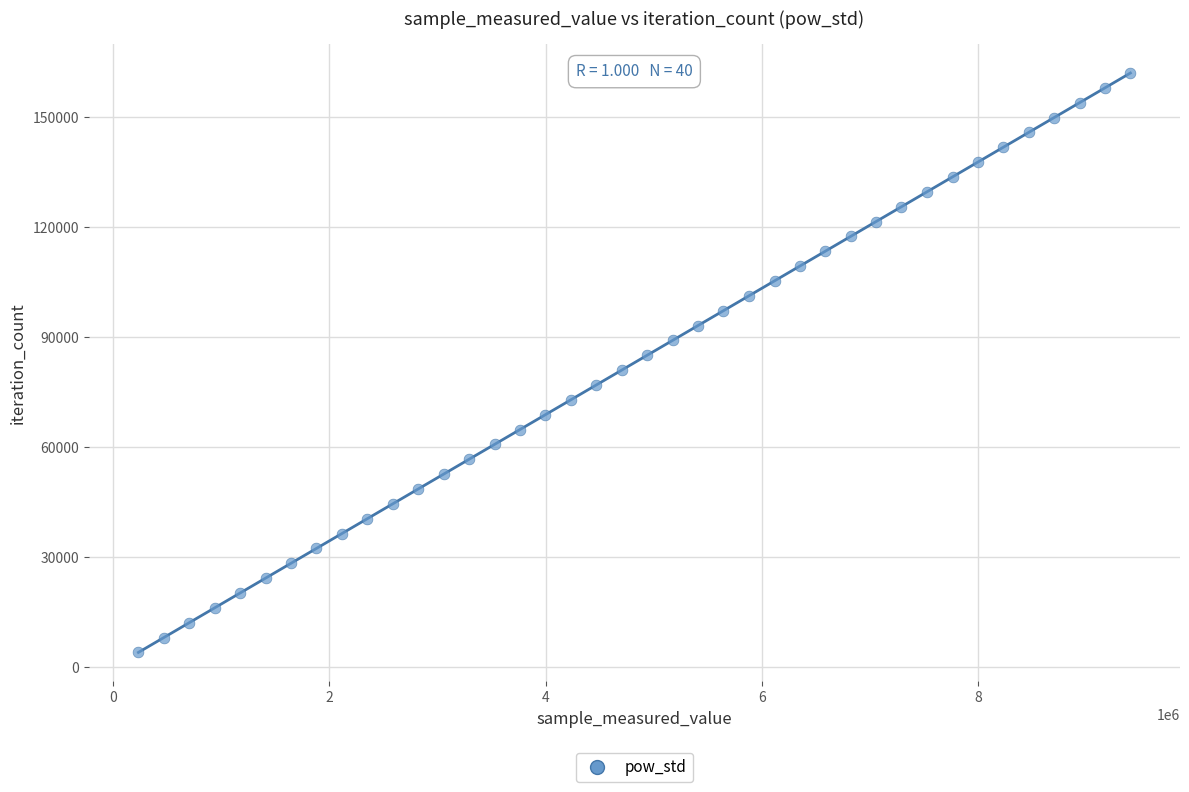

What is the range of Y values (max minus min)?

158067